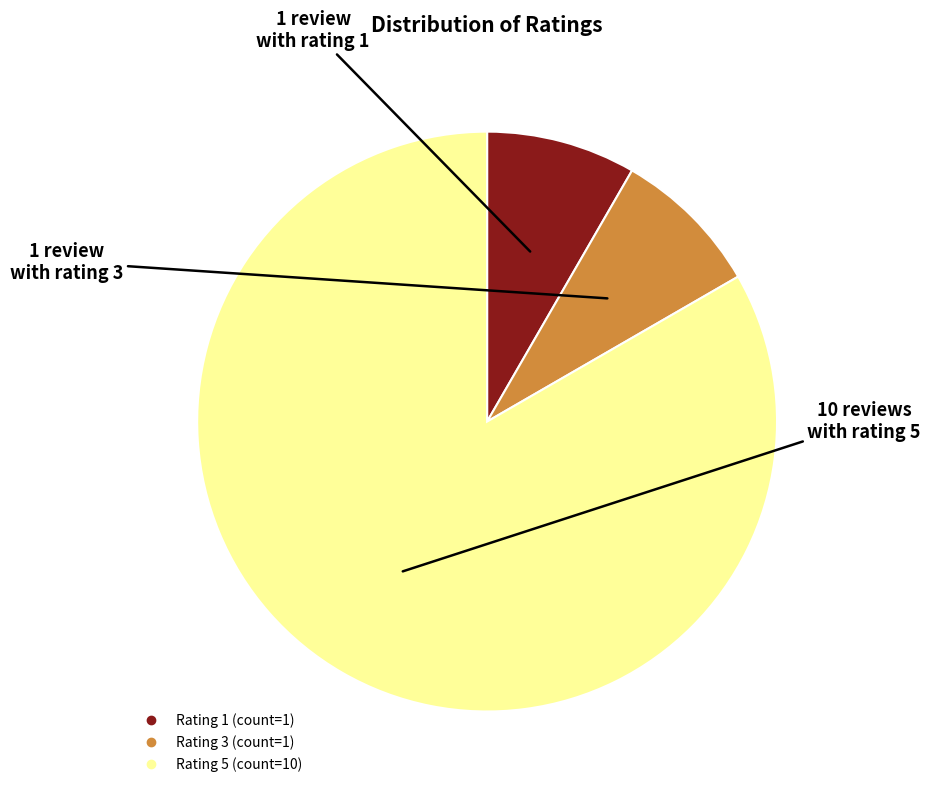

Do Rating 1 and Rating 3 together represent more than half of the pie?

No